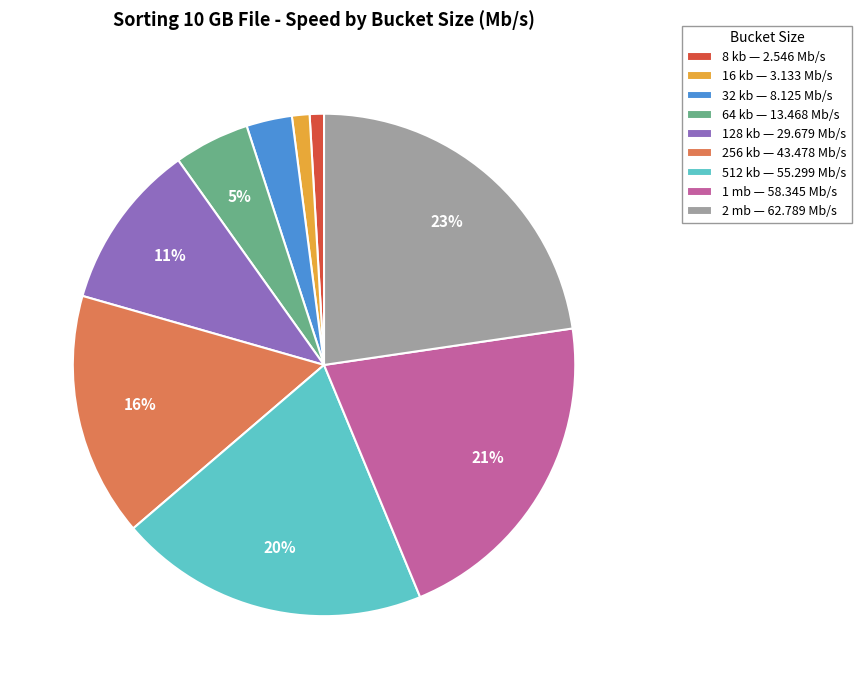

Approximately how many times larger is the value at 256 kb — 43.478 Mb/s compared to 64 kb — 13.468 Mb/s?

3.2